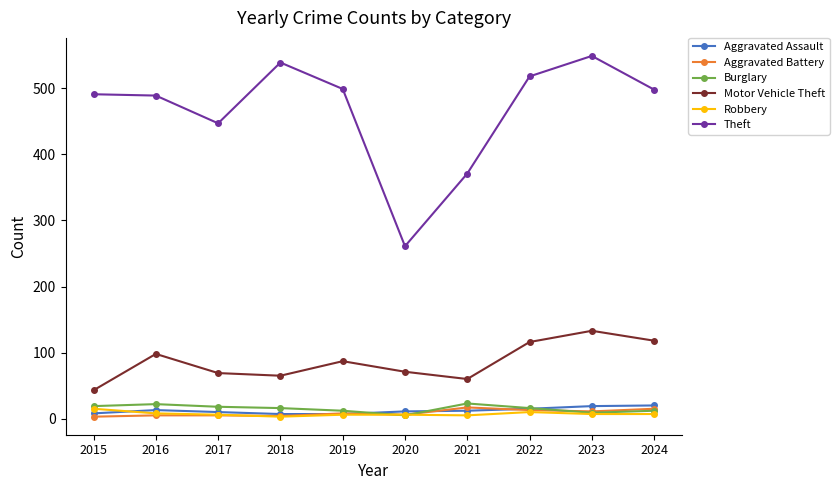

Which series has the widest spread of values?

Theft